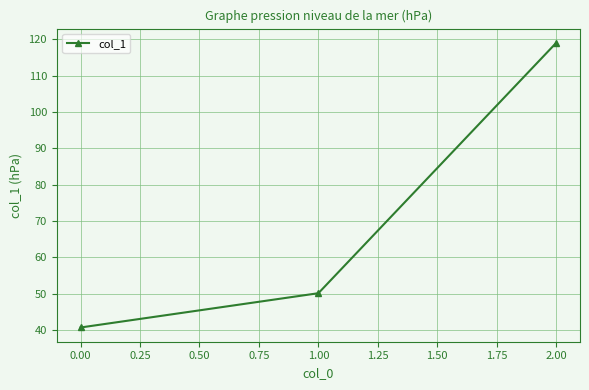

Reading left to right, extract all data points from this chart.

40.7	50.1	119.1